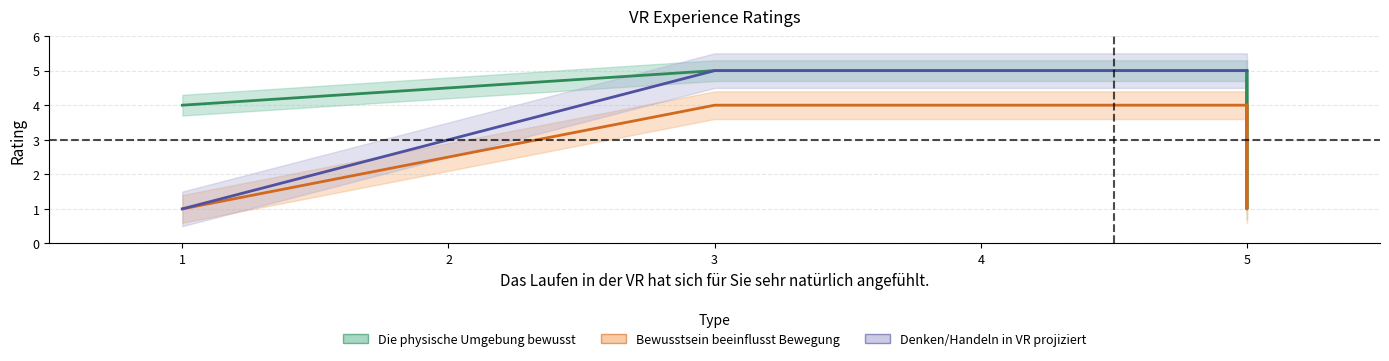

True or false: Sie haben Ihr Denken und Handeln in die VR projiziert and Die physische Umgebung war Ihnen sehr bewusst cross at least once.

False